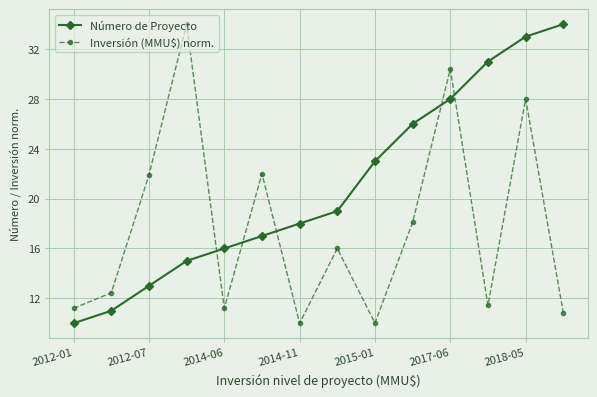

How many intersections are there between Número de Proyecto and Inversión (MMU$) norm.?

5